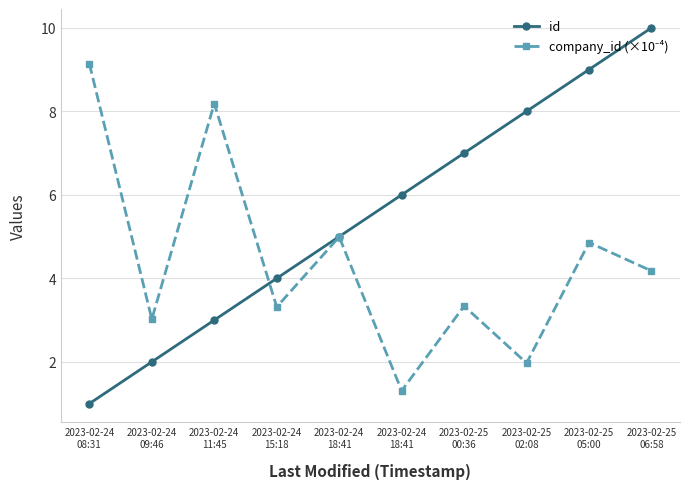

What is the label of the 9th point from the left?

2023-02-25
05:00